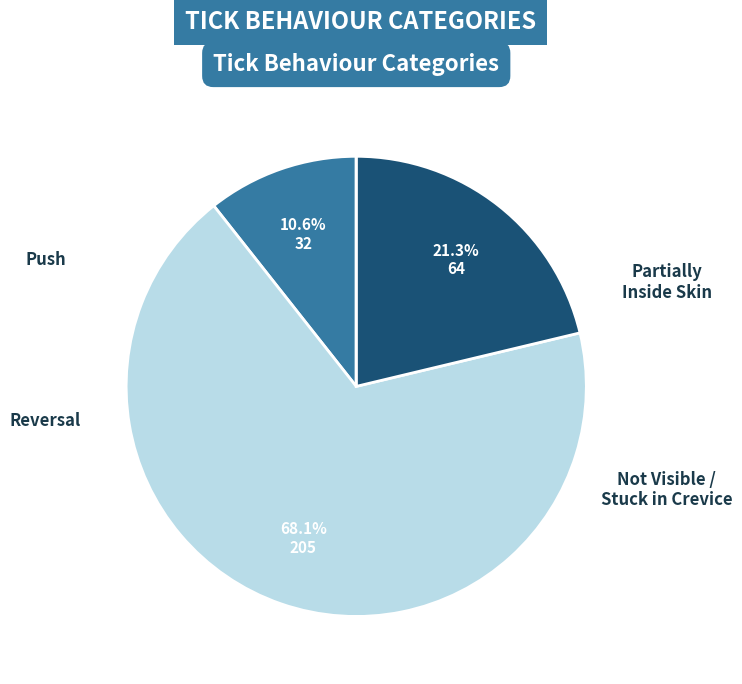

To the nearest percent, what is the difference between the largest and smallest slice percentages?

68%